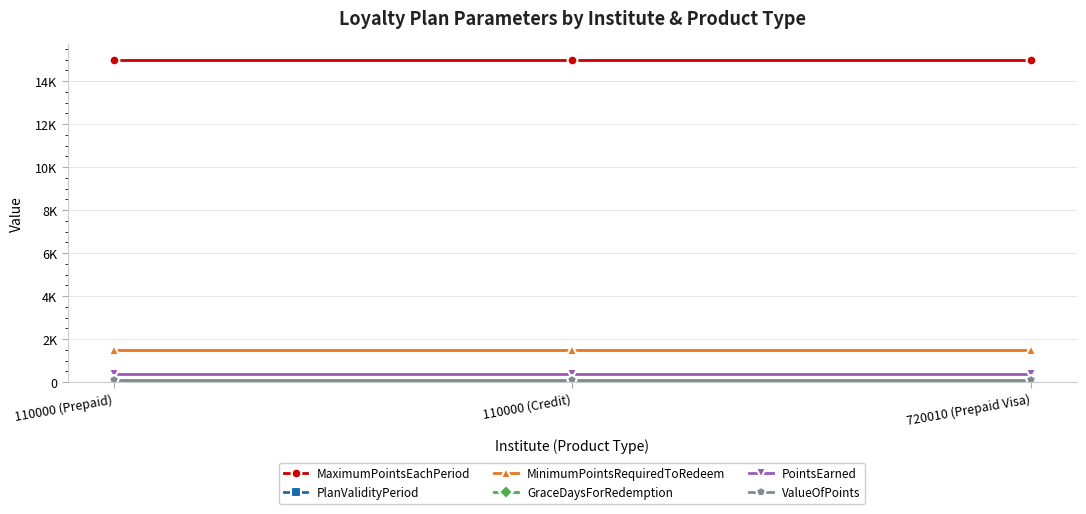

Reading left to right, transcribe all the data shown in this chart.

MaximumPointsEachPeriod: 110000 (Prepaid)=15000	110000 (Credit)=15000	720010 (Prepaid Visa)=15000
PlanValidityPeriod: 110000 (Prepaid)=25	110000 (Credit)=25	720010 (Prepaid Visa)=25
MinimumPointsRequiredToRedeem: 110000 (Prepaid)=1500	110000 (Credit)=1500	720010 (Prepaid Visa)=1500
GraceDaysForRedemption: 110000 (Prepaid)=20	110000 (Credit)=20	720010 (Prepaid Visa)=20
PointsEarned: 110000 (Prepaid)=400	110000 (Credit)=400	720010 (Prepaid Visa)=400
ValueOfPoints: 110000 (Prepaid)=100	110000 (Credit)=100	720010 (Prepaid Visa)=100